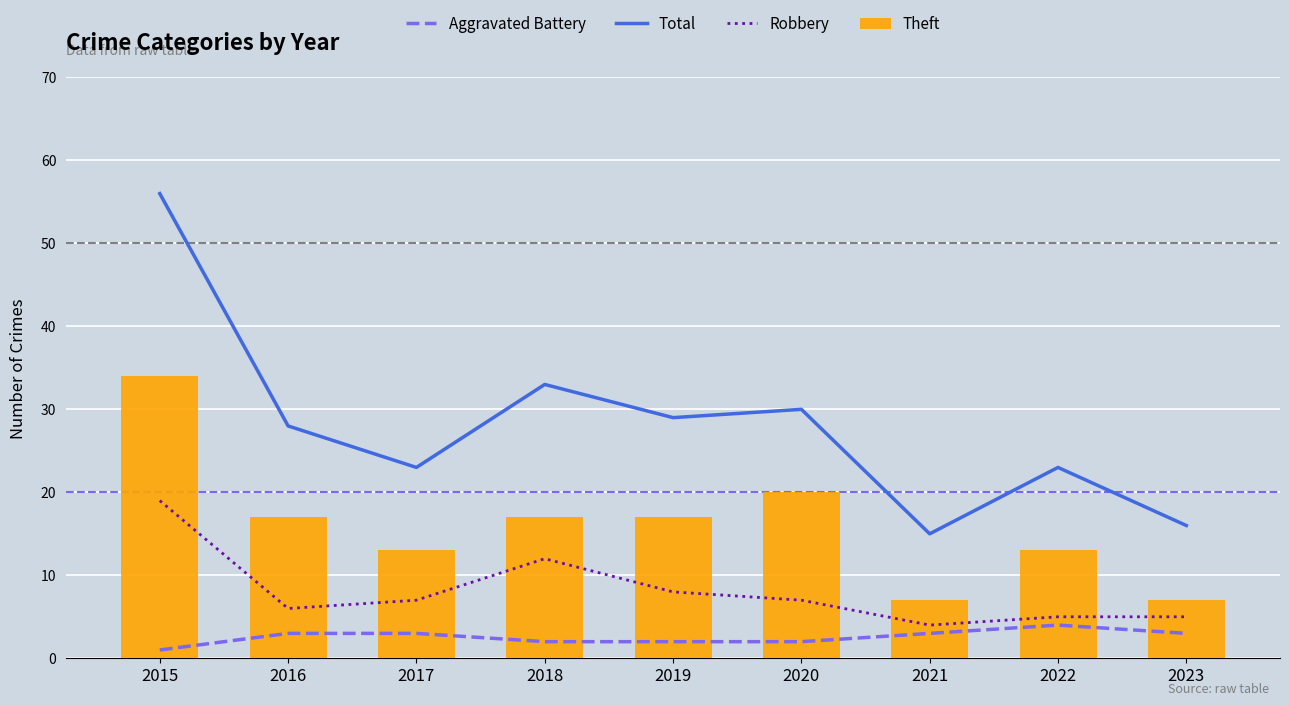

The value of Robbery at 2023 is 3. True or false?

False